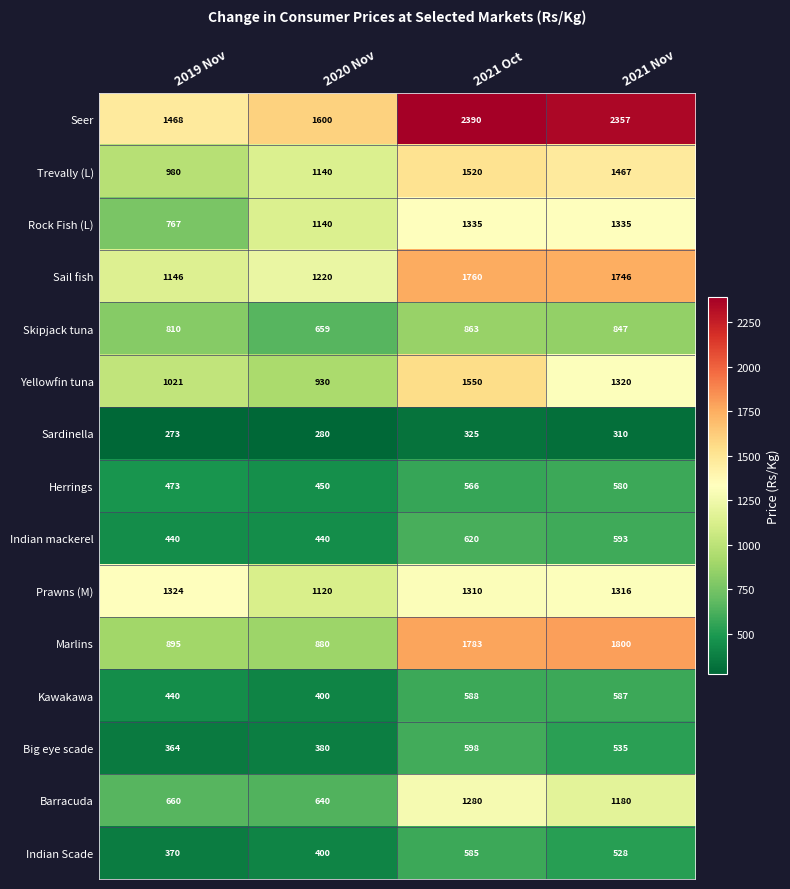

Which category has the highest value across all series?

2021 Oct